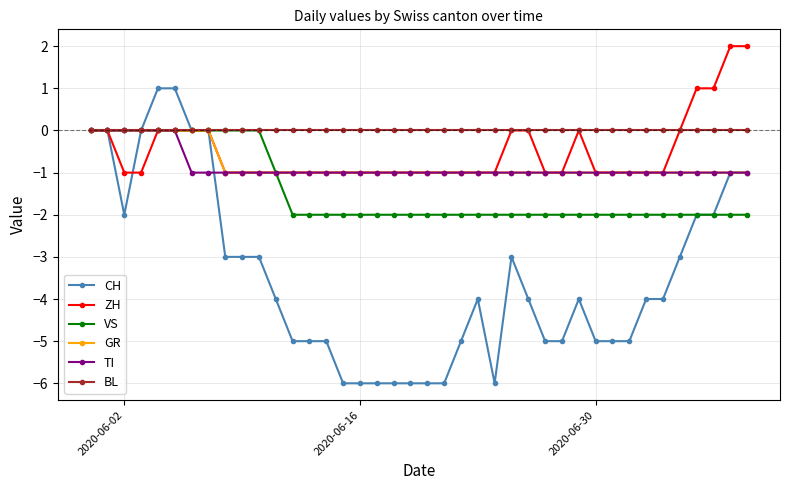

Which series has the largest range (max minus min)?

CH